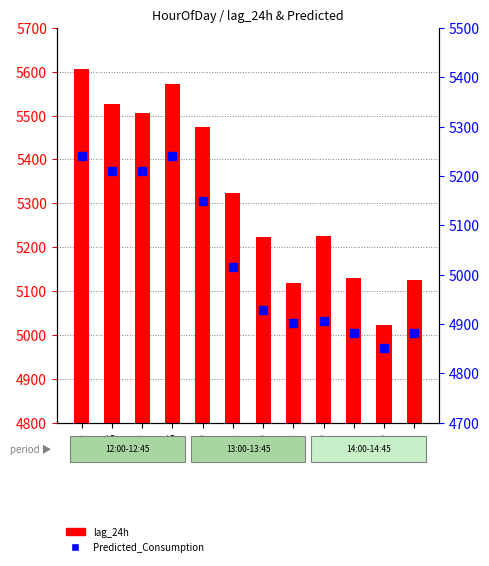

What is the total value across all series at 13:30?

10151.3